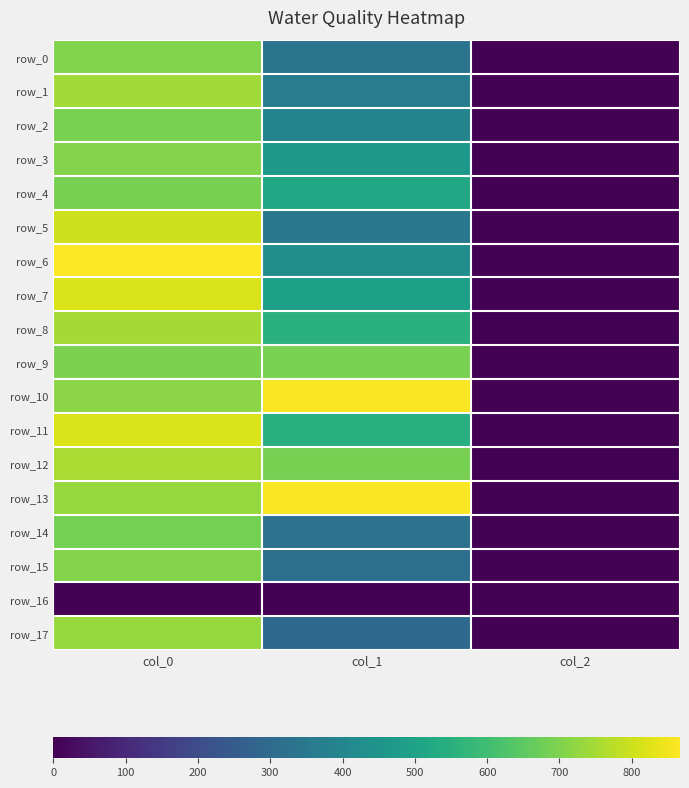

Where does the row_13 series first go above 730?

col_1